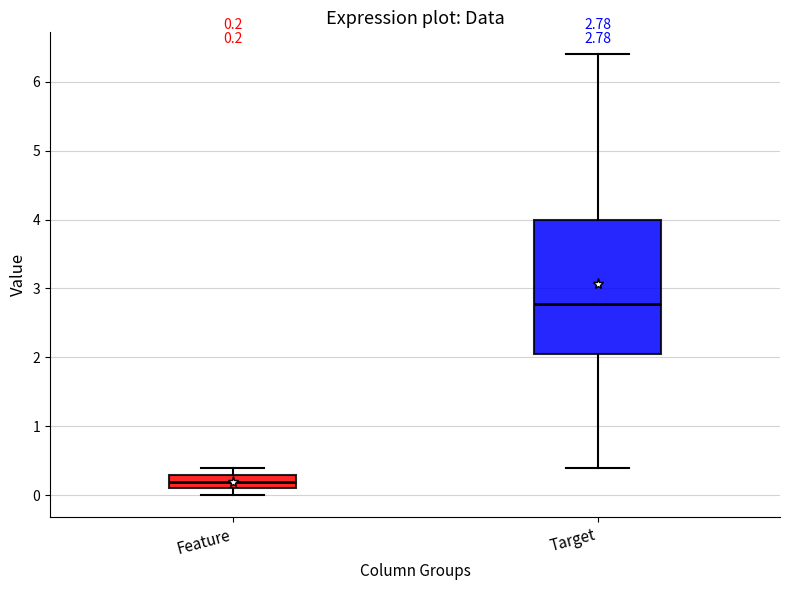

Comparing the boxes themselves (not the whiskers), which one is the tallest?

Target